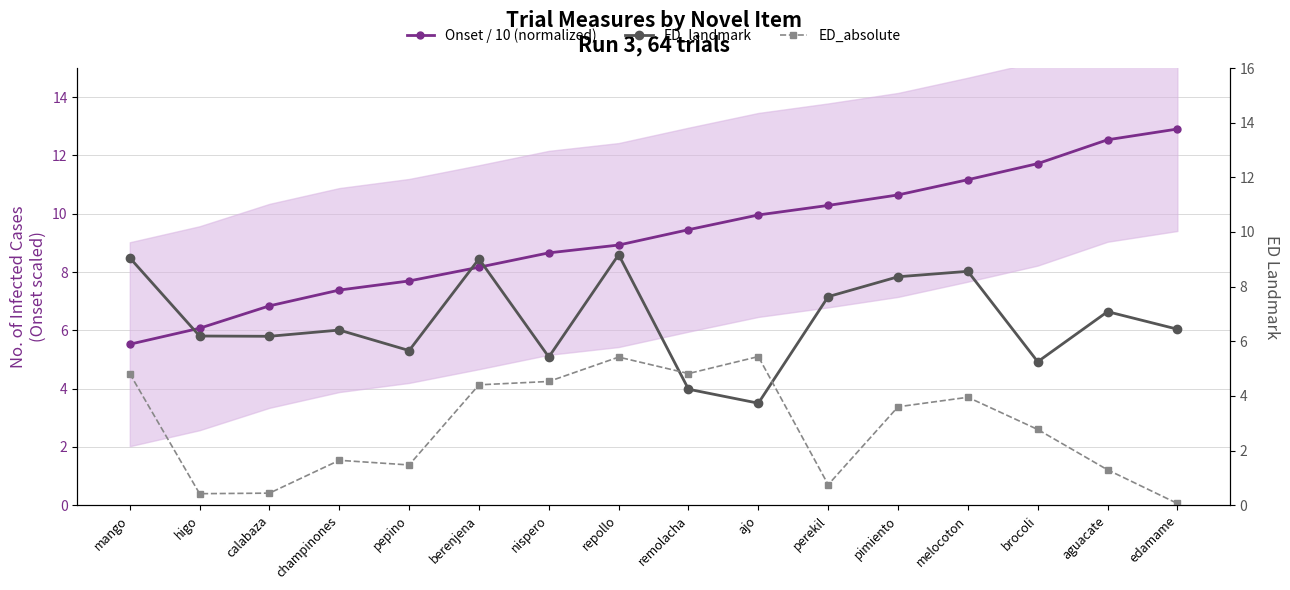

What is the difference between the Onset / 10 (normalized) values at remolacha and champinones?

2.1